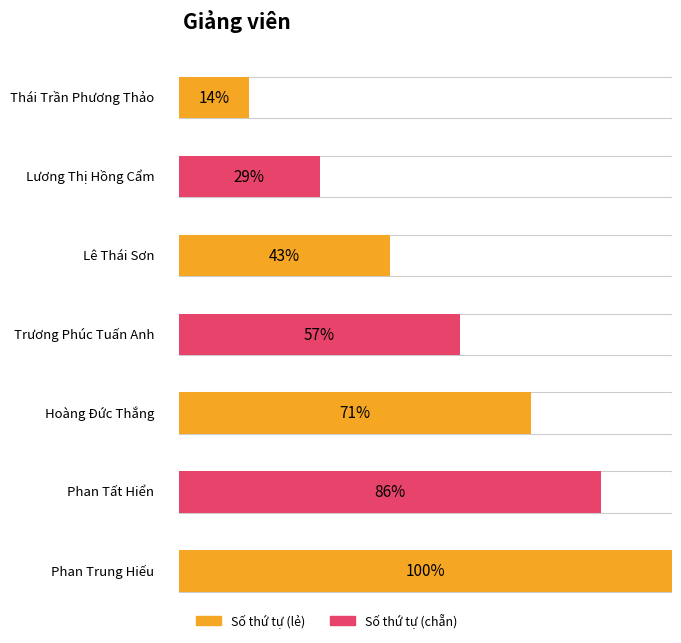

At which category does the chart reach its minimum across all series?

Thái Trần Phương Thảo